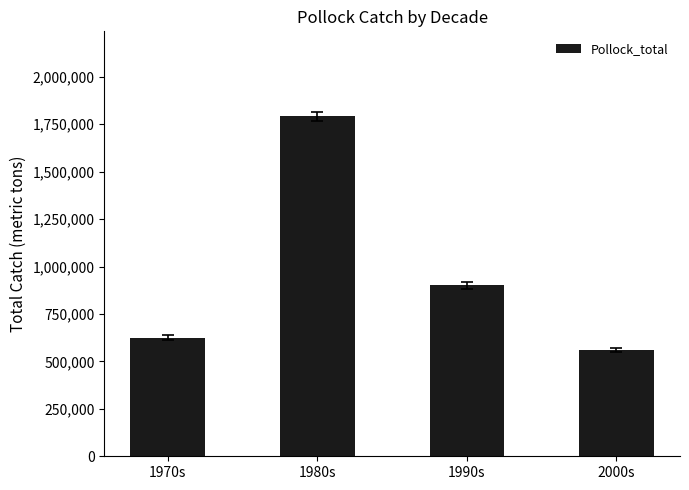

How many bars are there in total?

4